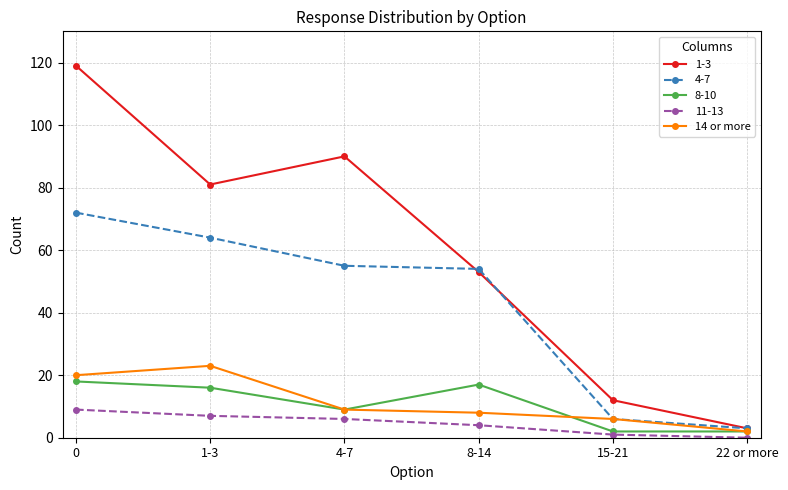

What is the label of the 3rd point from the right?

8-14